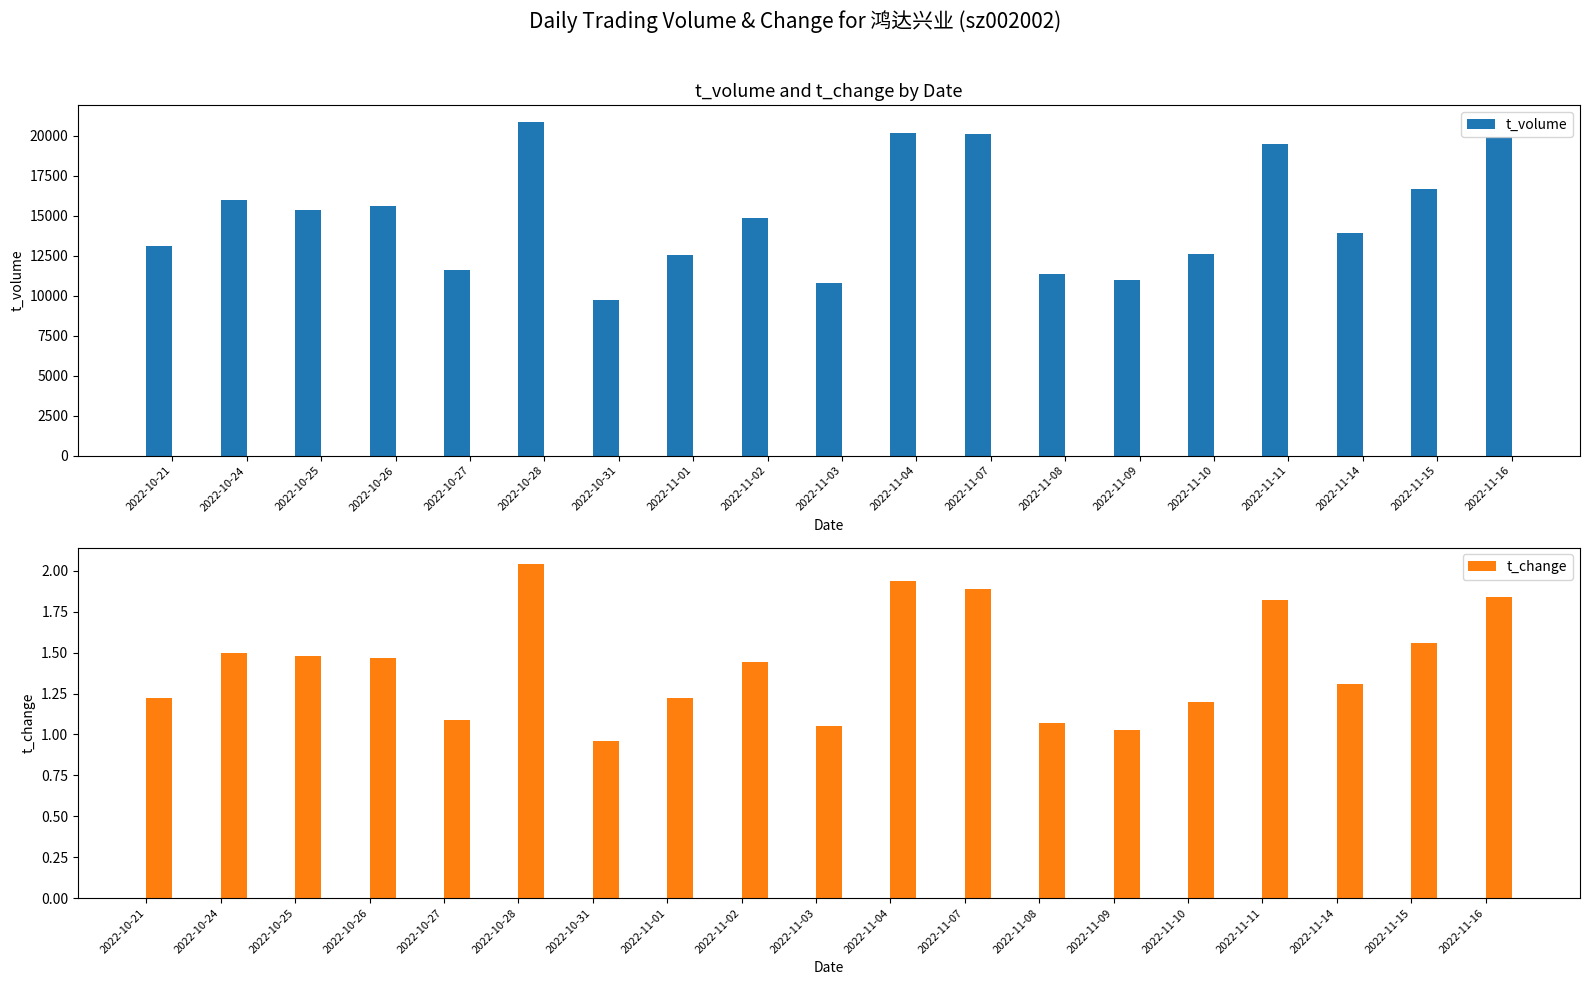

What is the value of the t_change bar at the 3rd from the left?

1.5